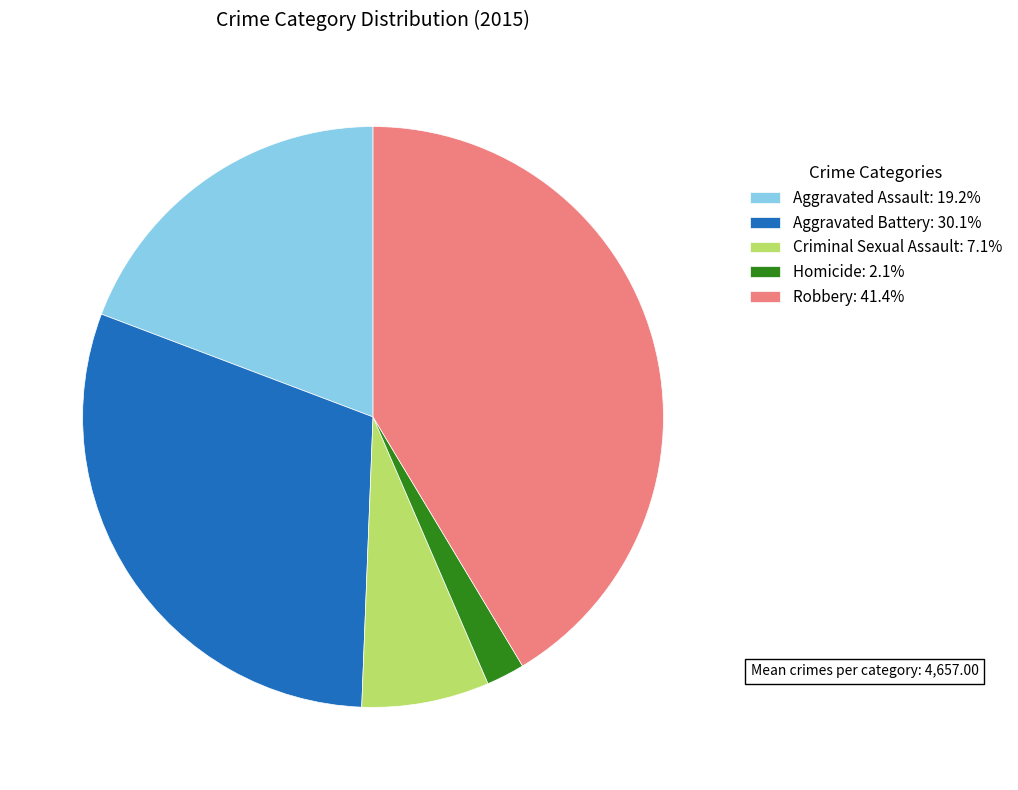

How many segments does this pie chart have?

5